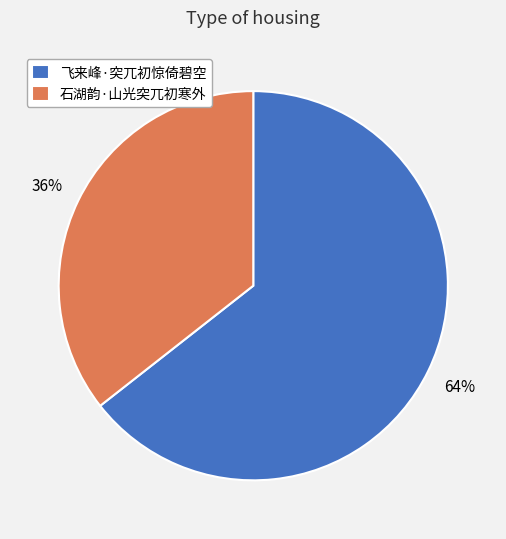

Rank the categories by value from lowest to highest.

石湖韵·山光突兀初寒外, 飞来峰·突兀初惊倚碧空